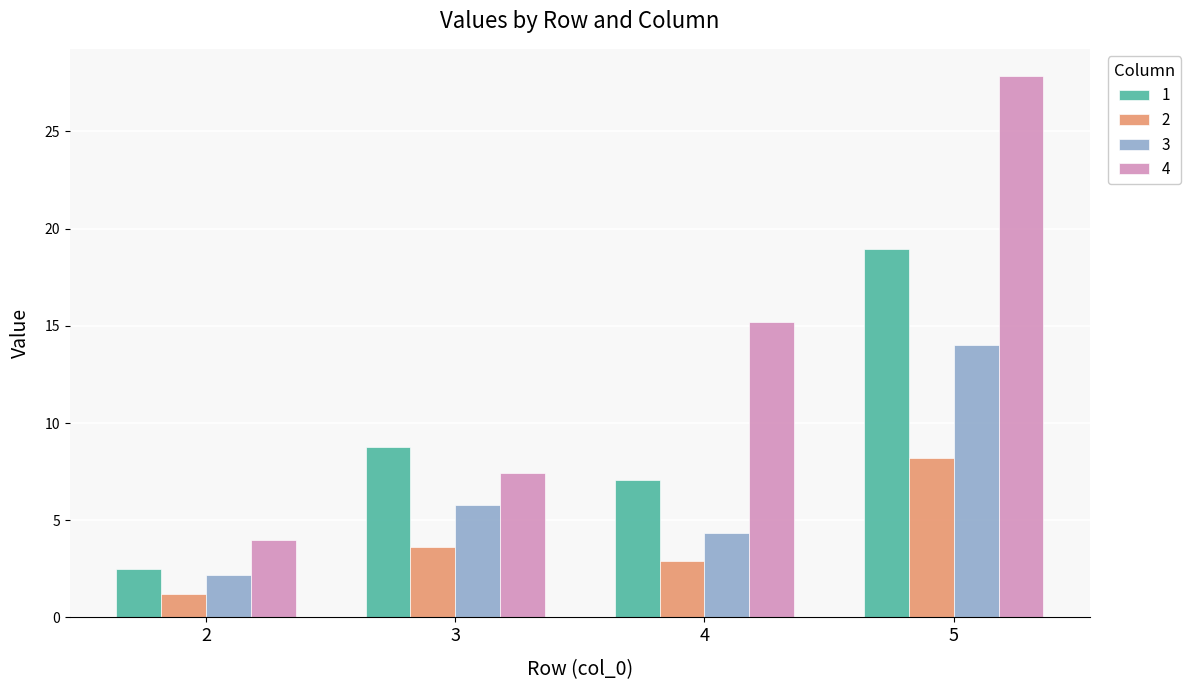

Where does the 3 series first go above 5?

3